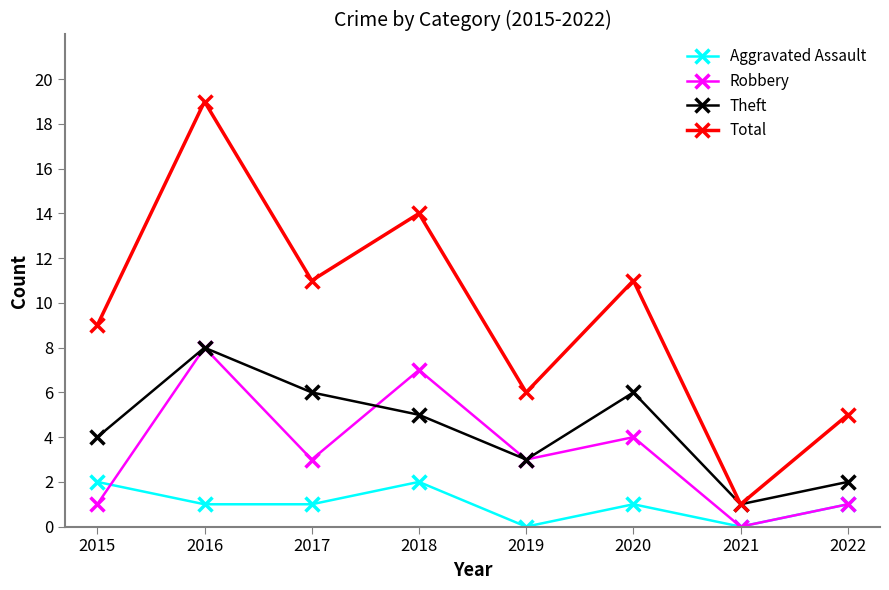

Which series has the widest spread of values?

Total